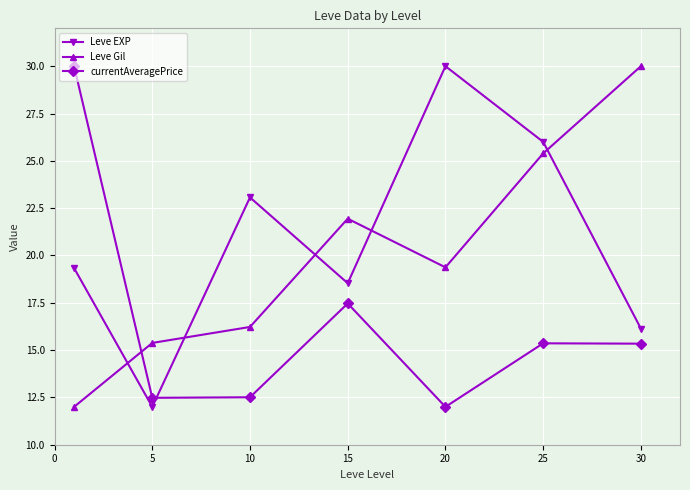

Rank the series by their average value, from lowest to highest.

currentAveragePrice, Leve Gil, Leve EXP